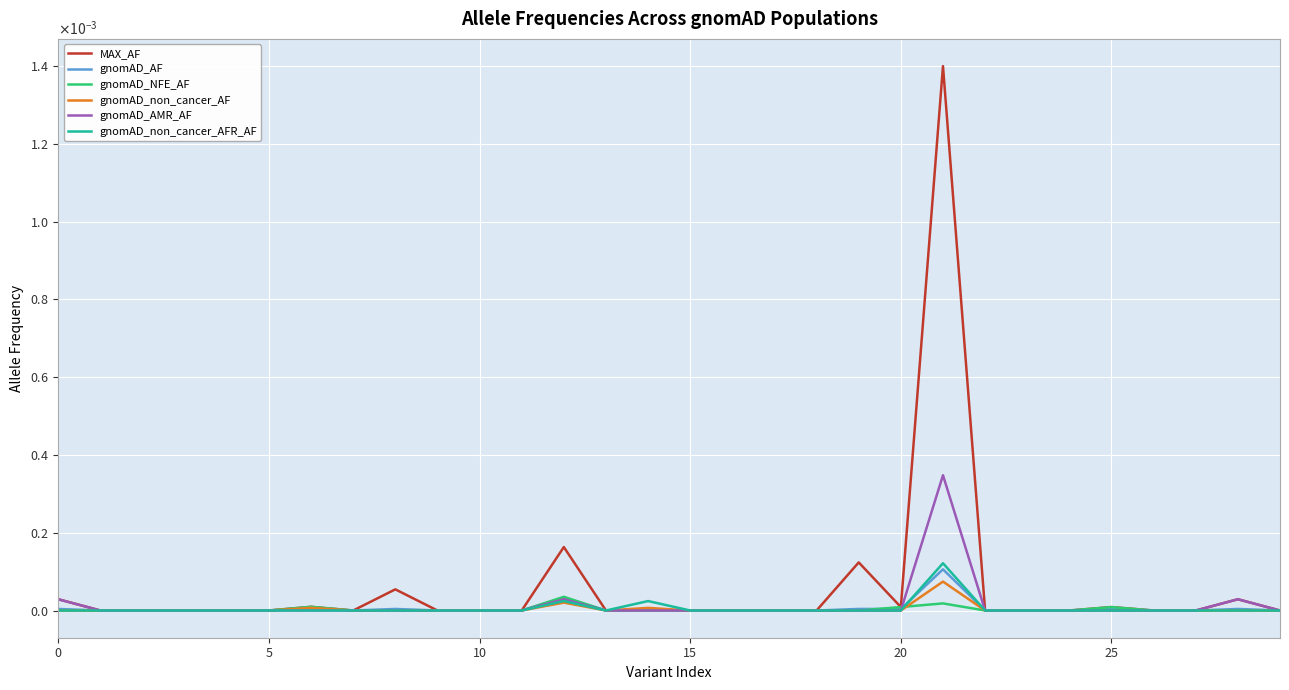

What are all the series names shown in the legend?

MAX_AF, gnomAD_AF, gnomAD_NFE_AF, gnomAD_non_cancer_AF, gnomAD_AMR_AF, gnomAD_non_cancer_AFR_AF